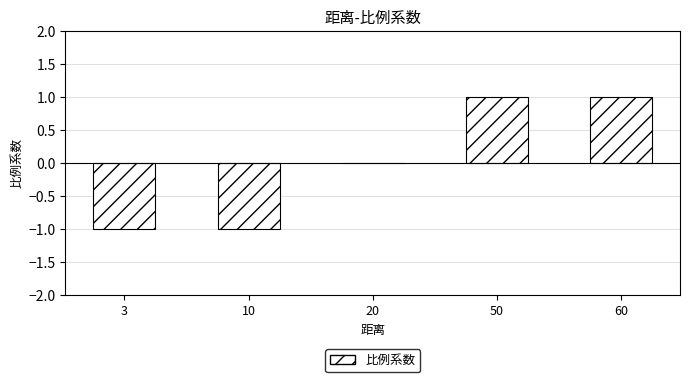

The chart shows a value of -1 at 10. True or false?

True